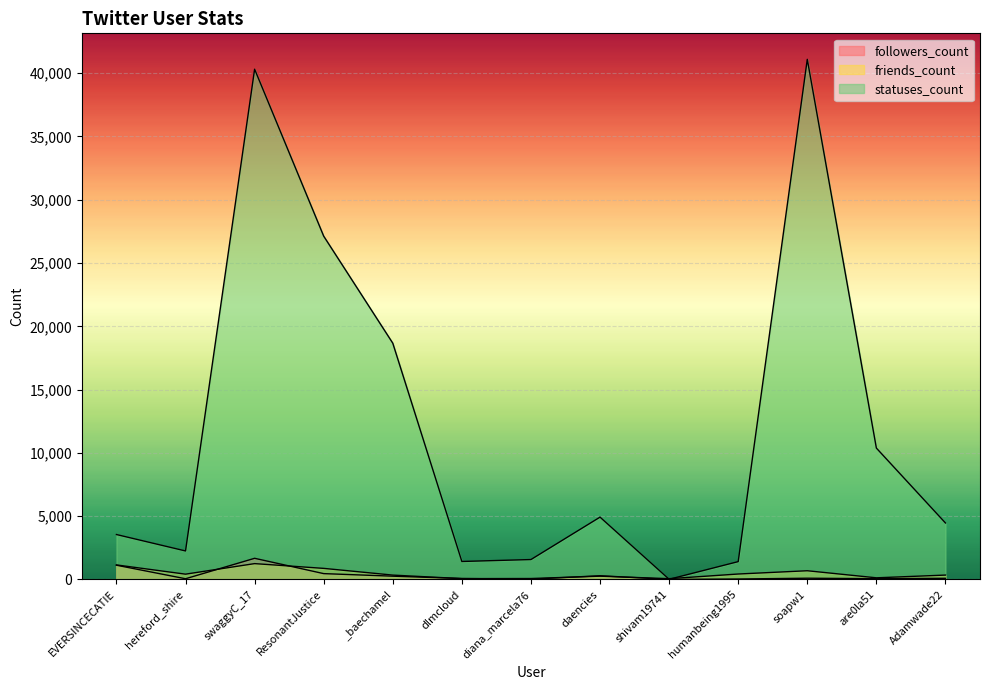

What is the maximum value for followers_count?

1673